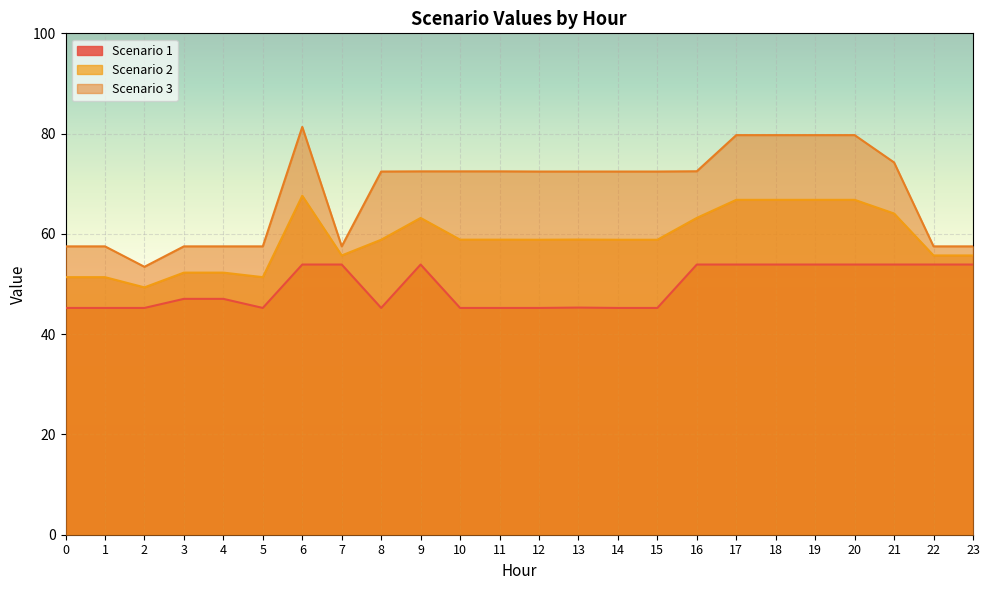

What is the difference between the Scenario 1 values at 7 and 0?

8.7